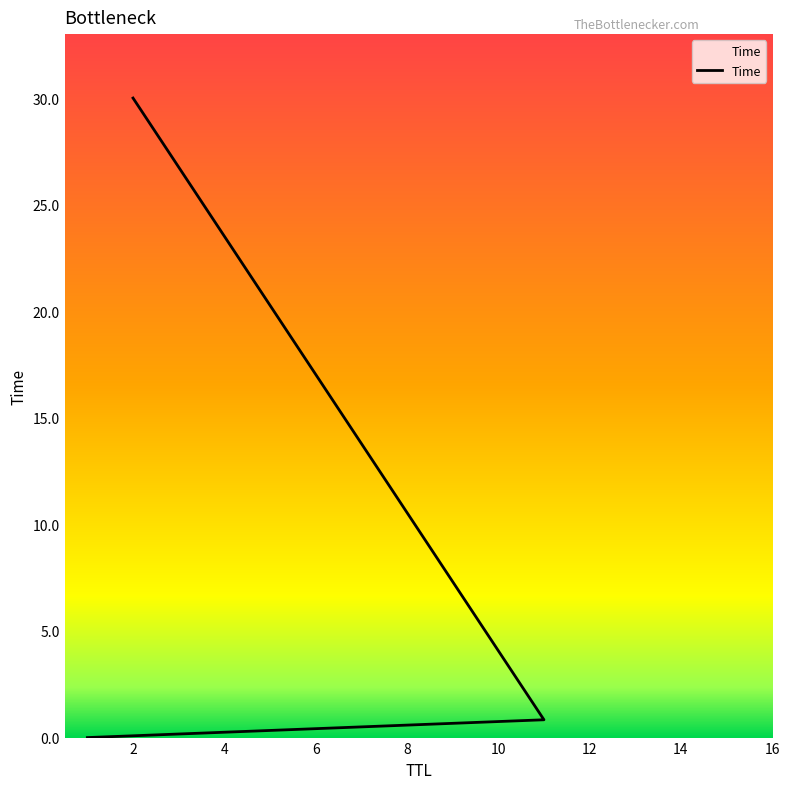

Reading right to left, list all the values displayed in this chart.

2=30.0	11=0.8	1=0.0